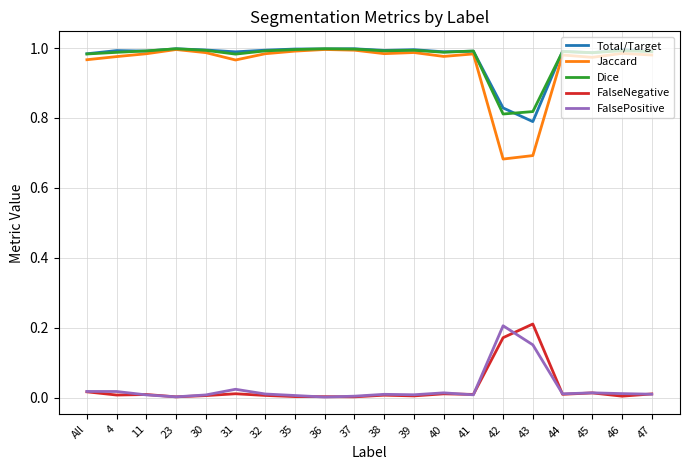

True or false: Dice and FalseNegative intersect in this chart.

False